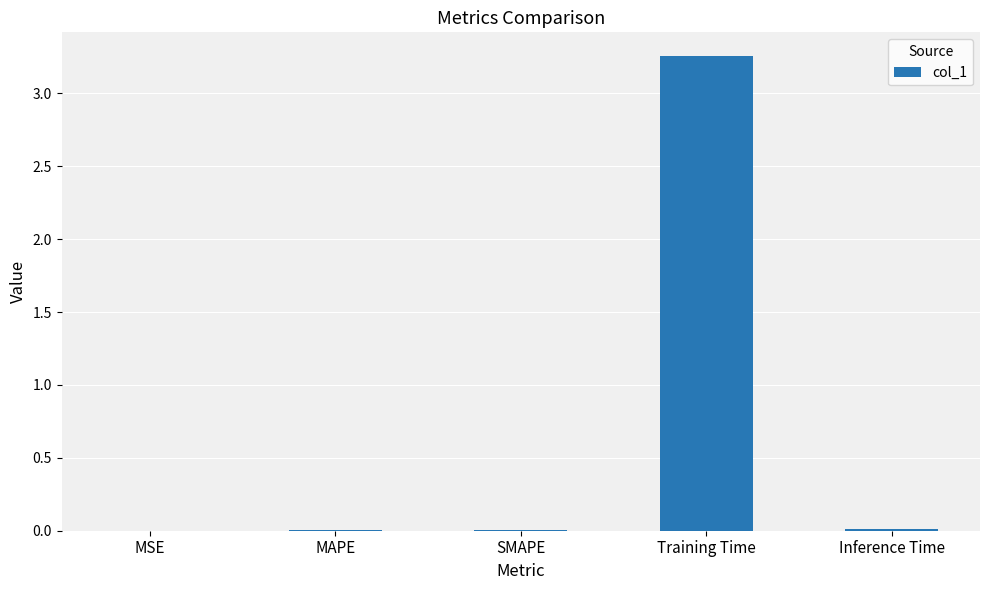

The chart shows a value of 0.0 at Inference Time. True or false?

True